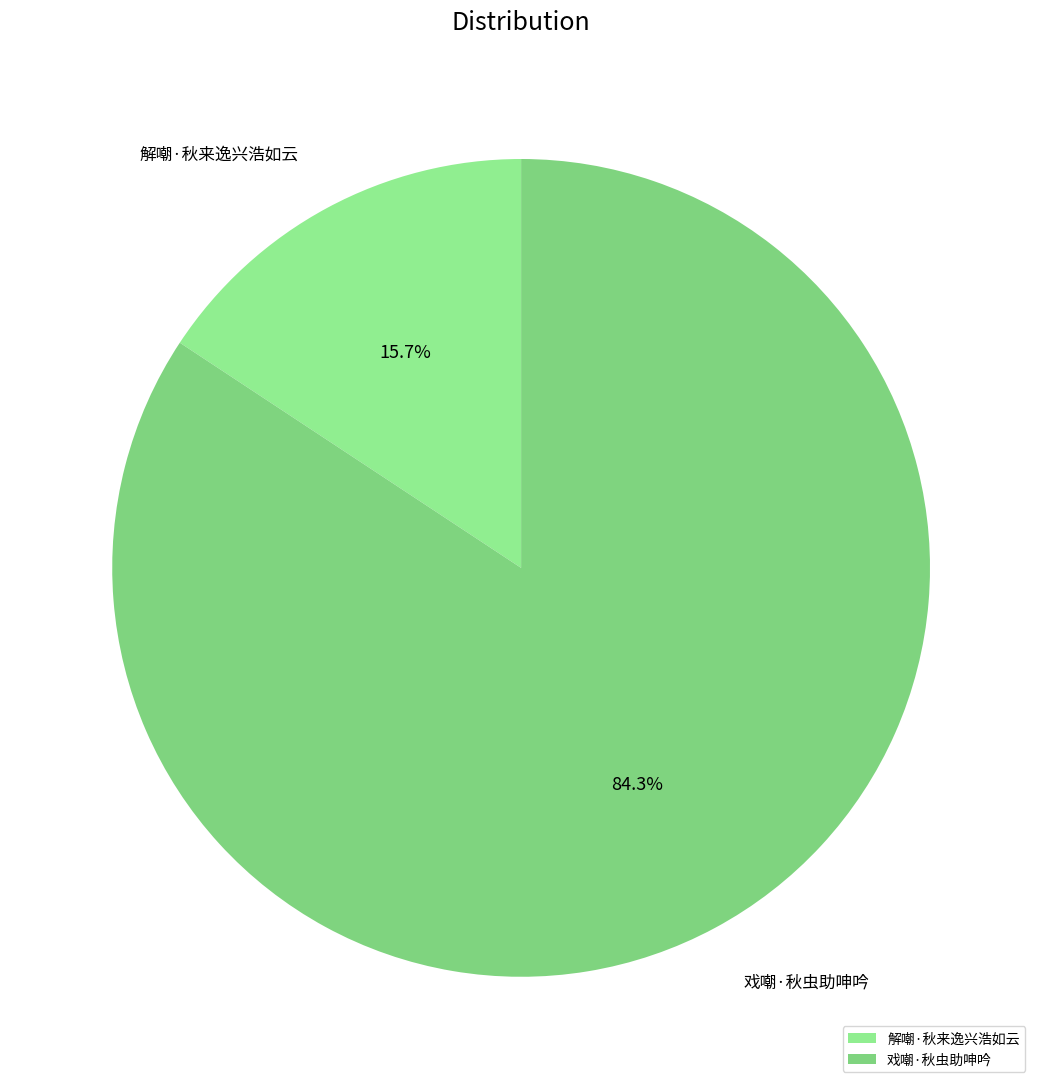

Approximately how many times larger is the value at 解嘲·秋来逸兴浩如云 compared to 戏嘲·秋虫助呻吟?

0.2